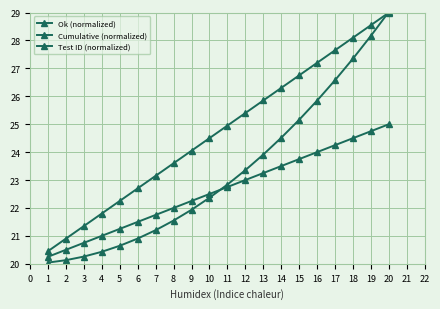

True or false: Test ID (normalized) has more than 0 interior local peaks.

False